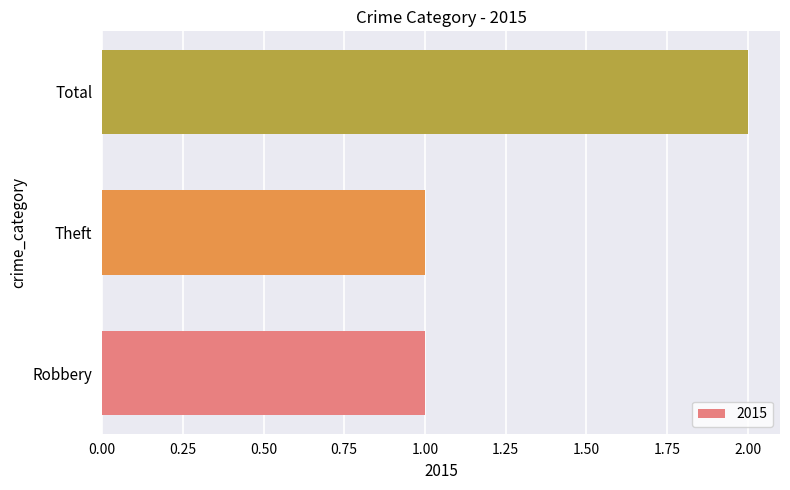

How many bars are there in total?

3